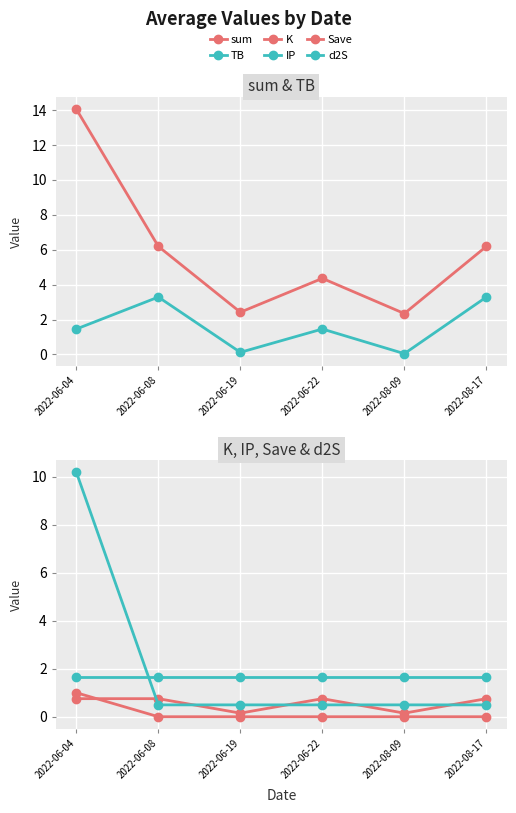

What is the label of the 6th point from the right?

2022-06-04